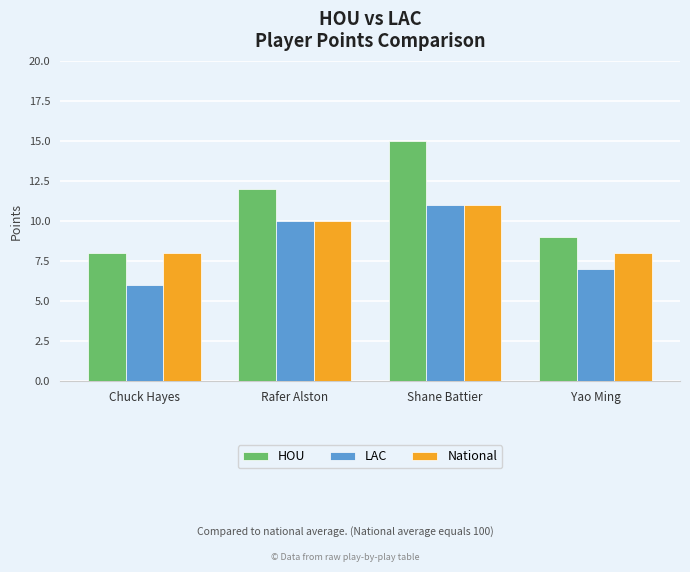

Reading right to left, transcribe all the data shown in this chart.

HOU: Yao Ming=9	Shane Battier=15	Rafer Alston=12	Chuck Hayes=8
LAC: Yao Ming=7	Shane Battier=11	Rafer Alston=10	Chuck Hayes=6
National: Yao Ming=8	Shane Battier=11	Rafer Alston=10	Chuck Hayes=8